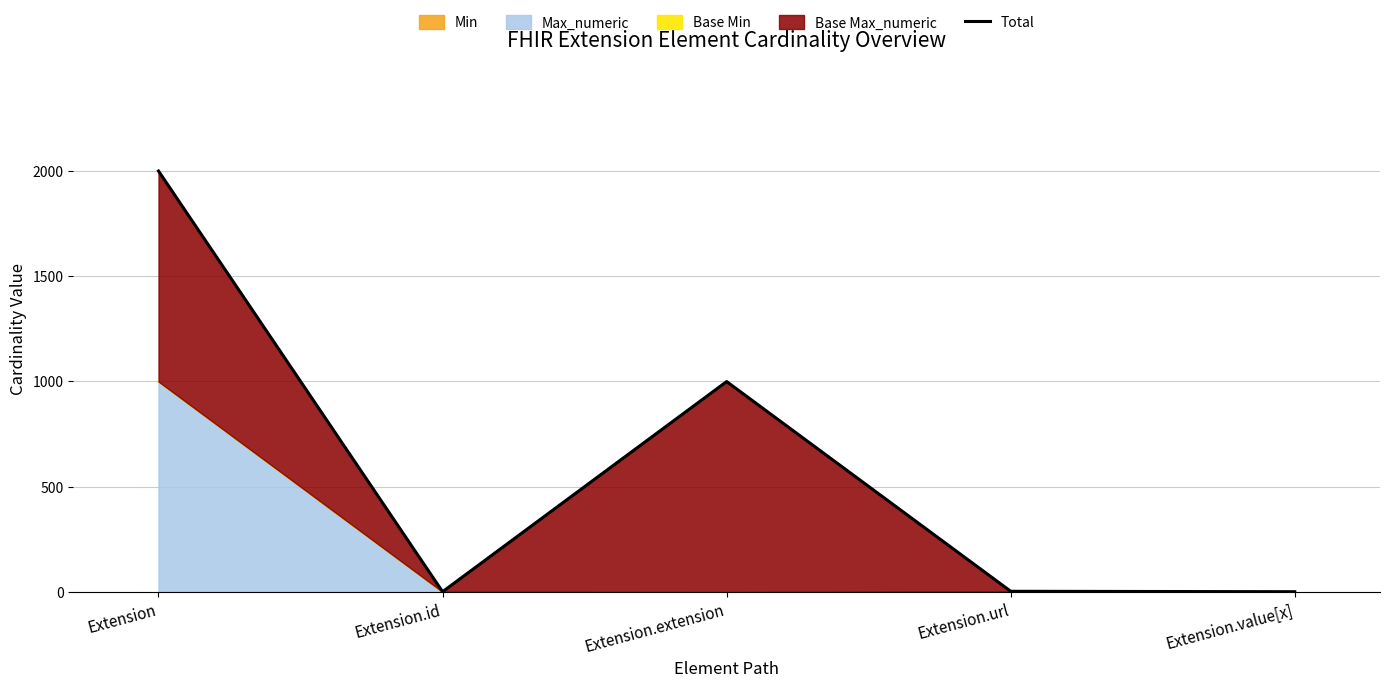

Between Extension.value[x] and Extension, which is larger?

Extension